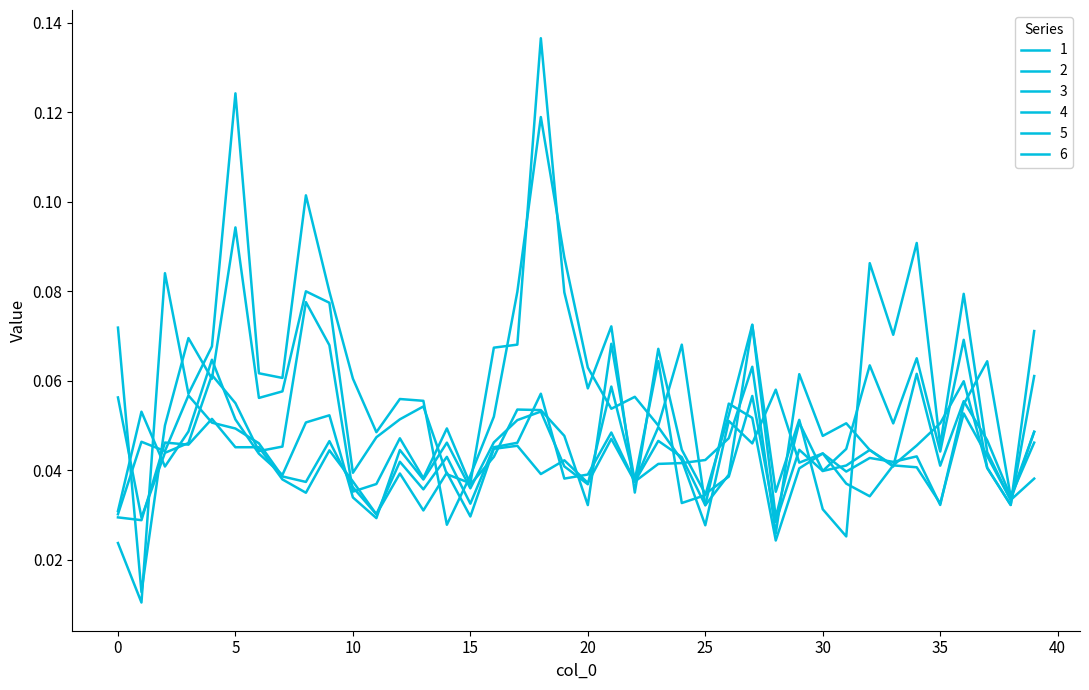

How many 3 values are between 0 and 1?

40